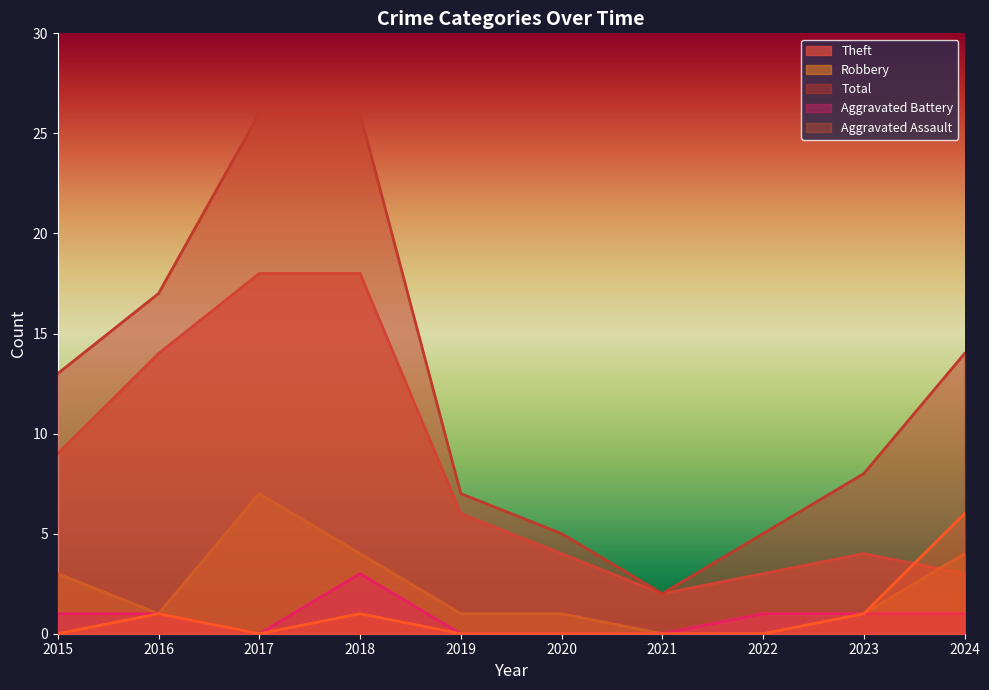

Is it true that Total equals 2 at 2021?

True